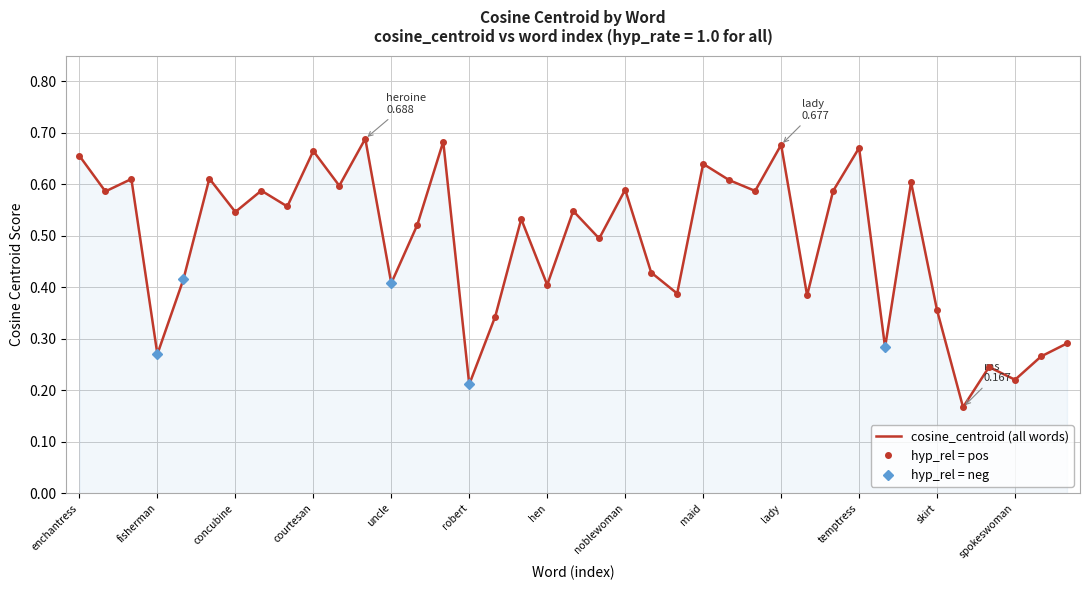

At which label is the value closest to 0?

ms